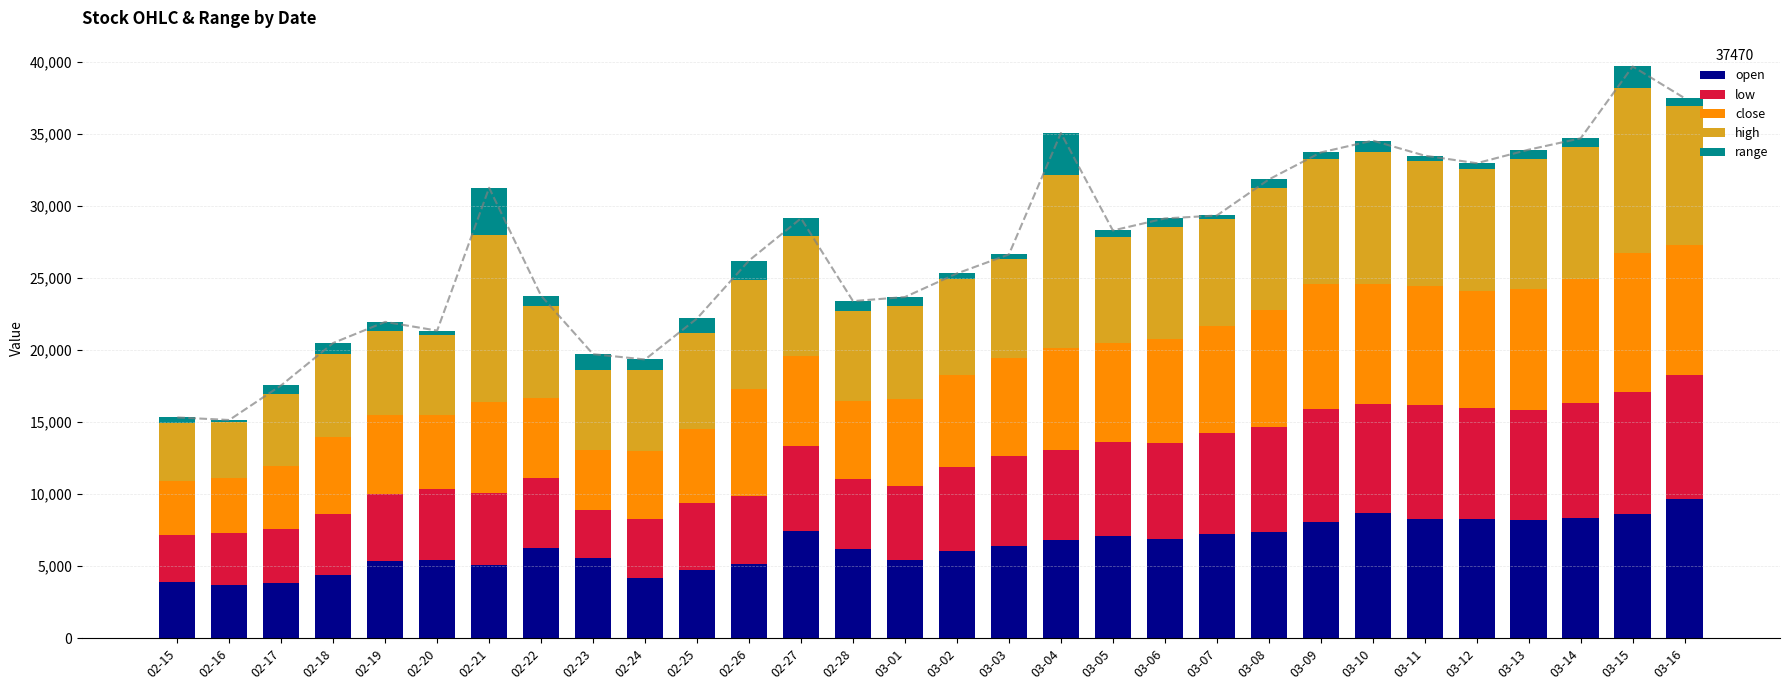

How many values in the range series are below 617?

15